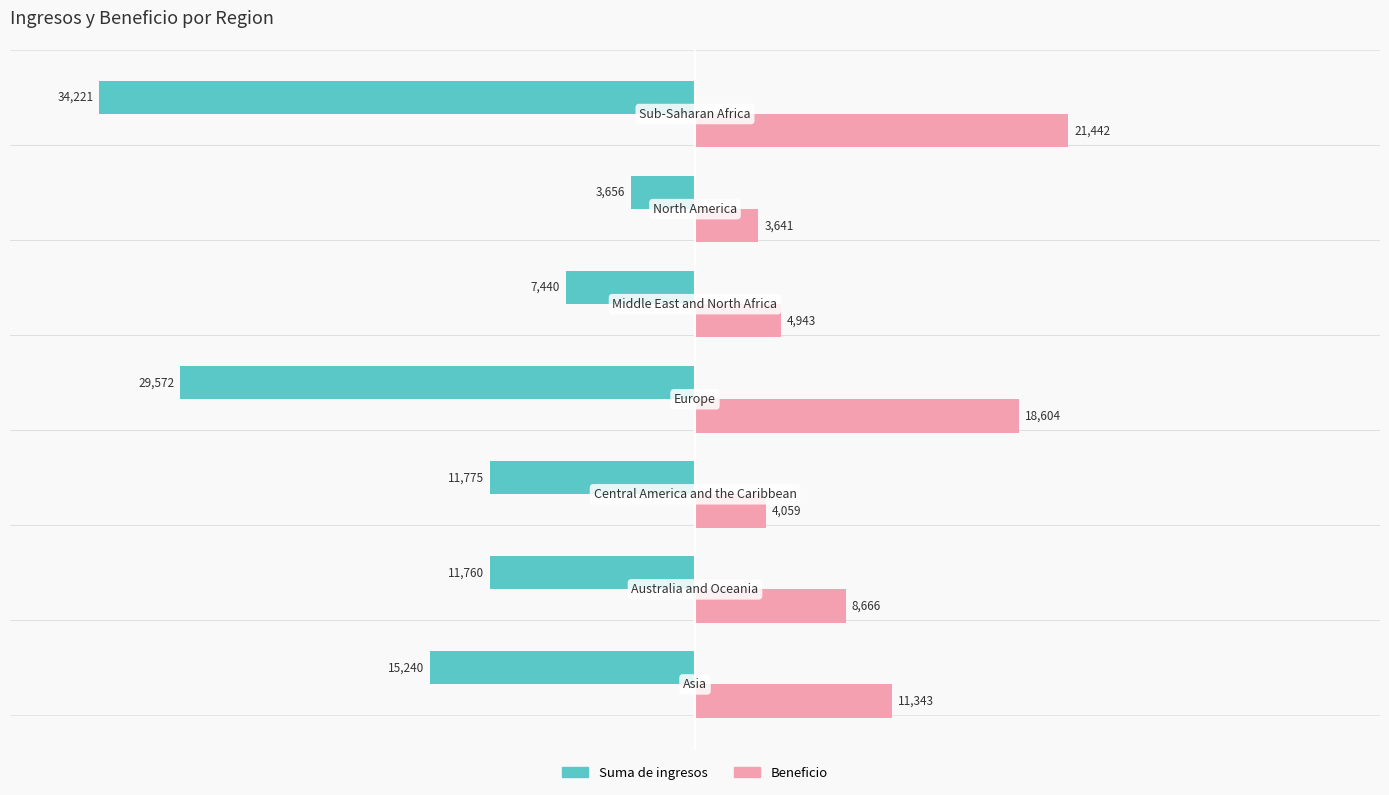

What are all the series names shown in the legend?

Suma de ingresos, Beneficio